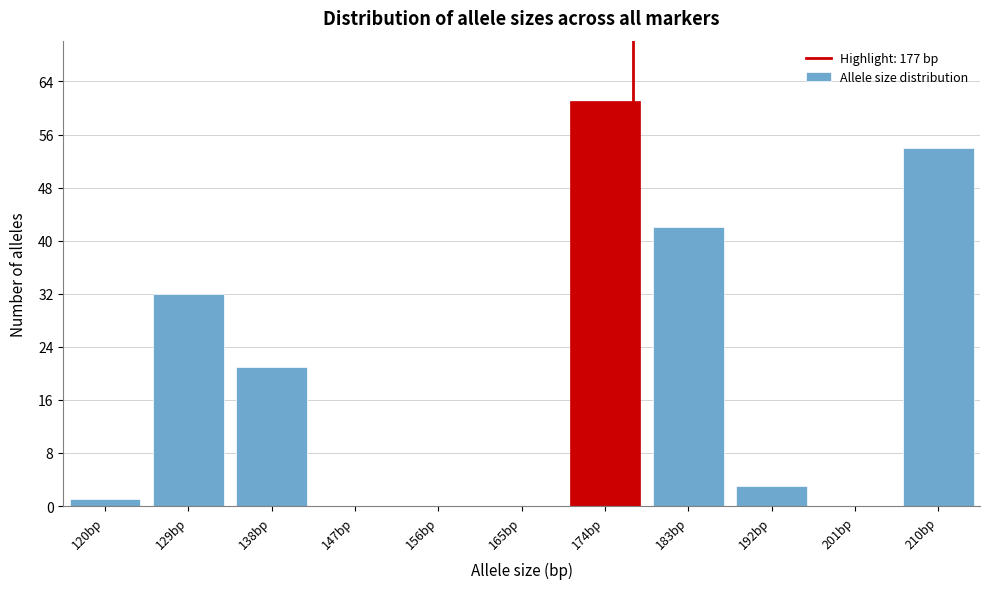

Reading left to right, transcribe this chart: for each bar, give the range it covers on the x-axis and its height. Neither the bar edges nor the heights are printed on the chart, so give them approximately, as read against the axes.

115.5 to 124.5: 1
124.5 to 133.5: 32
133.5 to 142.5: 21
142.5 to 151.5: 0
151.5 to 160.5: 0
160.5 to 169.5: 0
169.5 to 178.5: 61
178.5 to 187.5: 42
187.5 to 196.5: 3
196.5 to 205.5: 0
205.5 to 214.5: 54